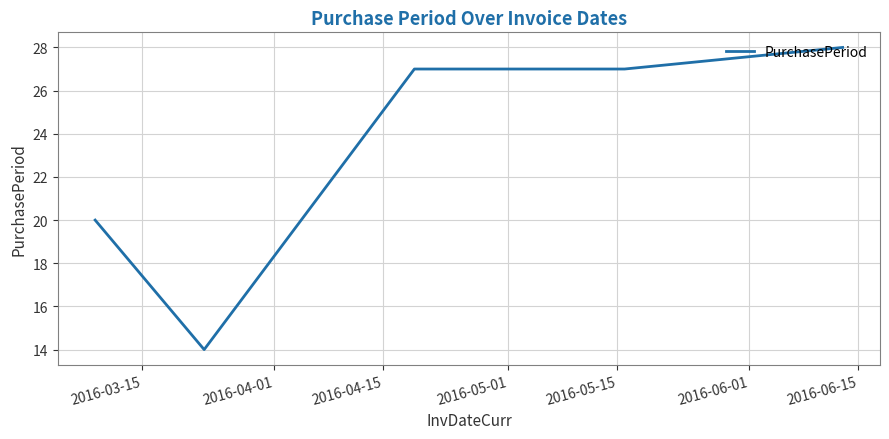

What is the maximum value shown in the chart?

28